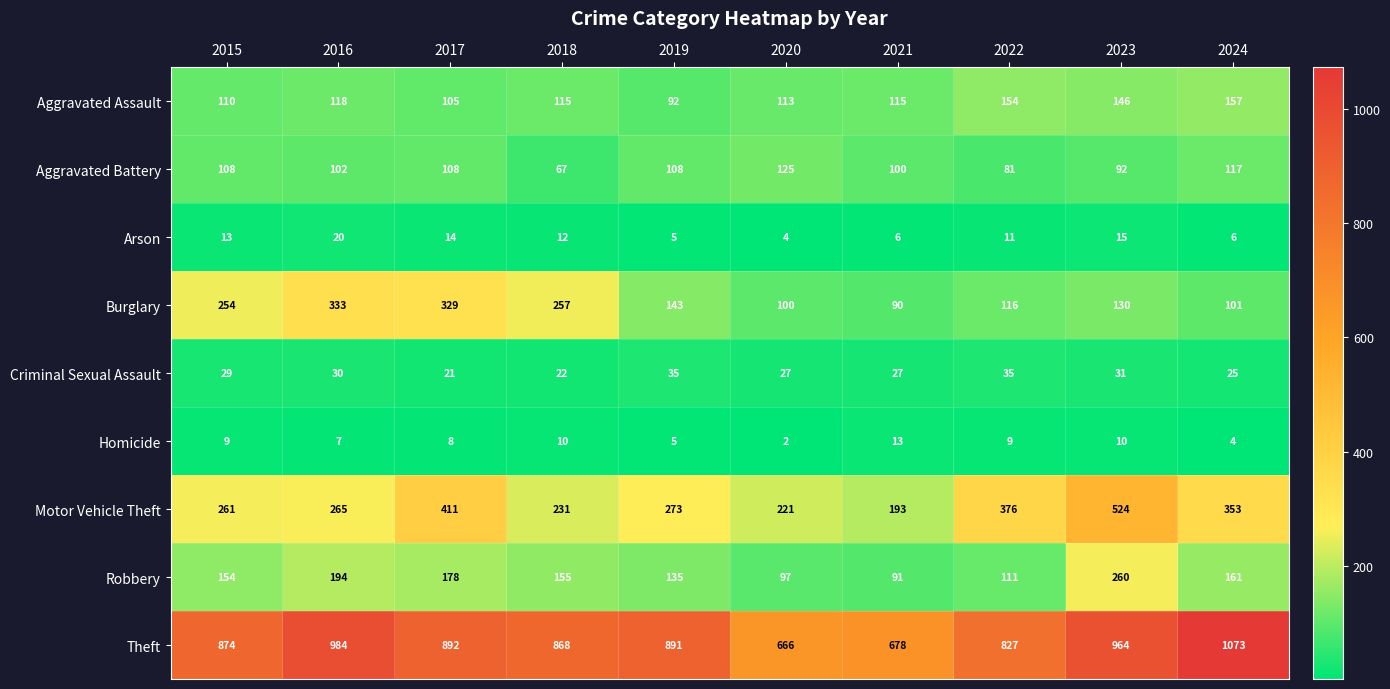

At how many categories does at least one series exceed 729?

8